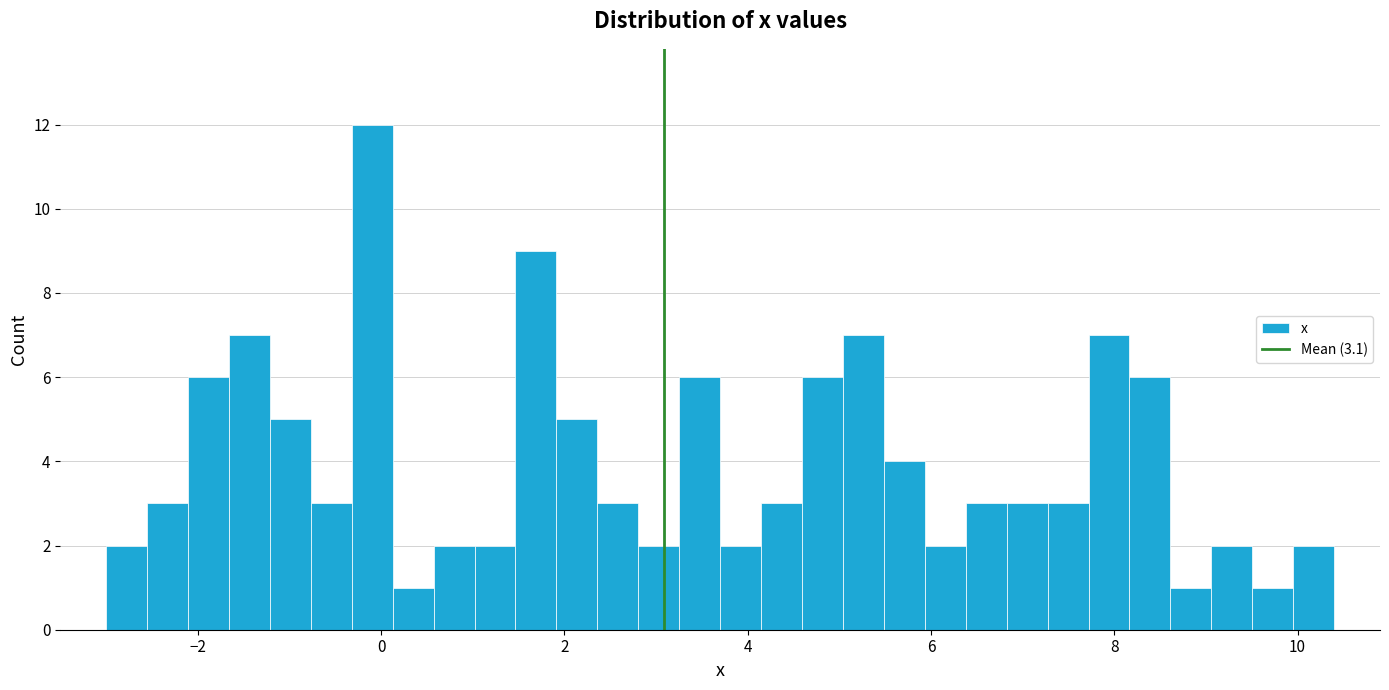

Around what value on the x-axis is the tallest bar? Give the approximate position of its centre, as read against the axis.

0.0